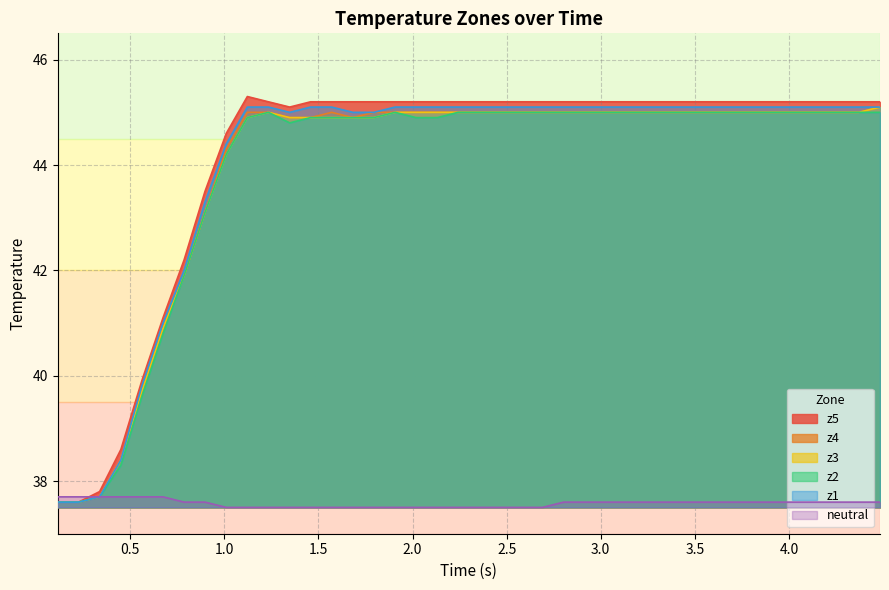

How many interior local valleys does the z5 series have?

1